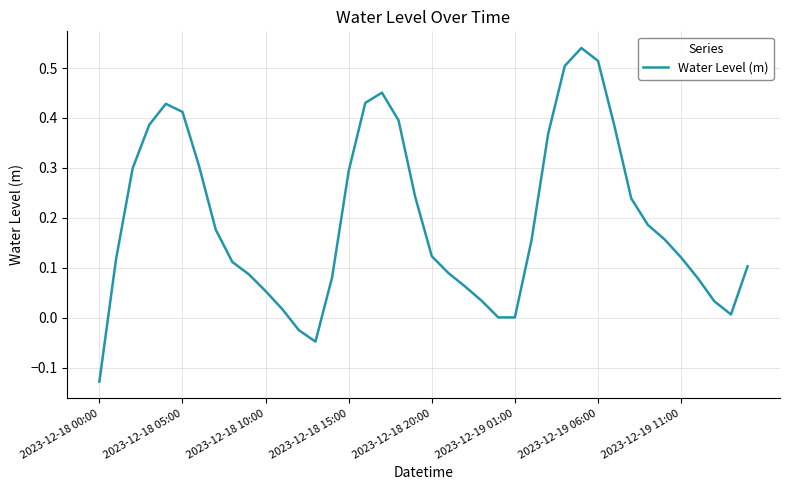

Does the chart have visible grid lines?

Yes